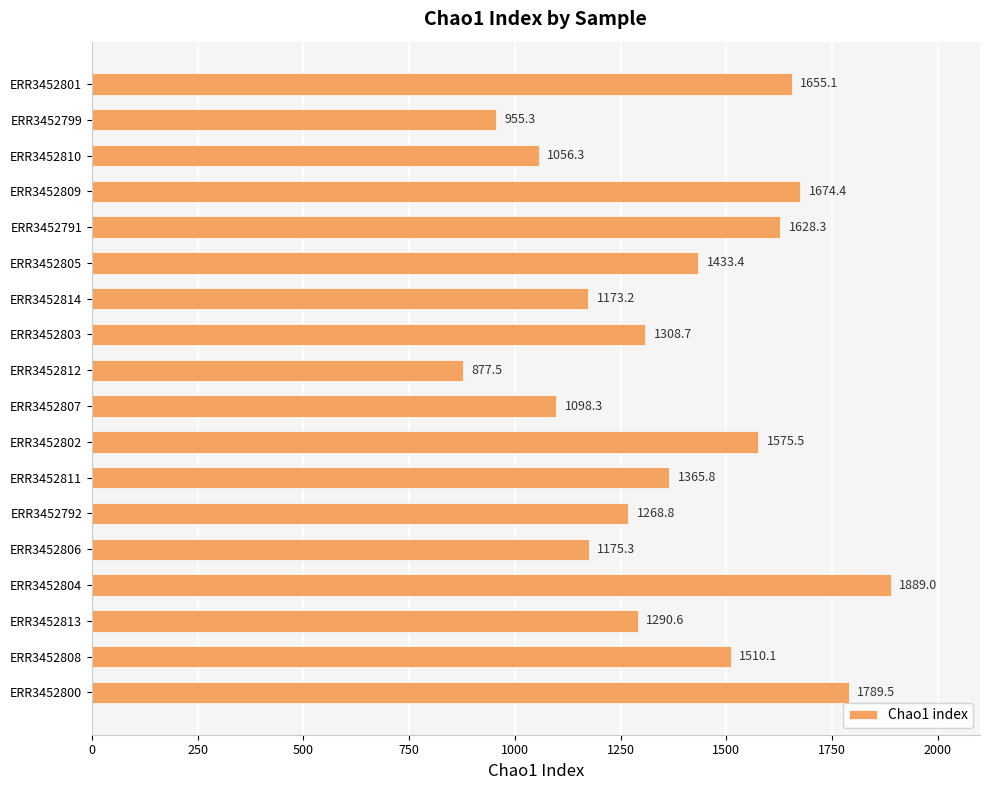

Is it true that the value at ERR3452800 is 425.8?

False